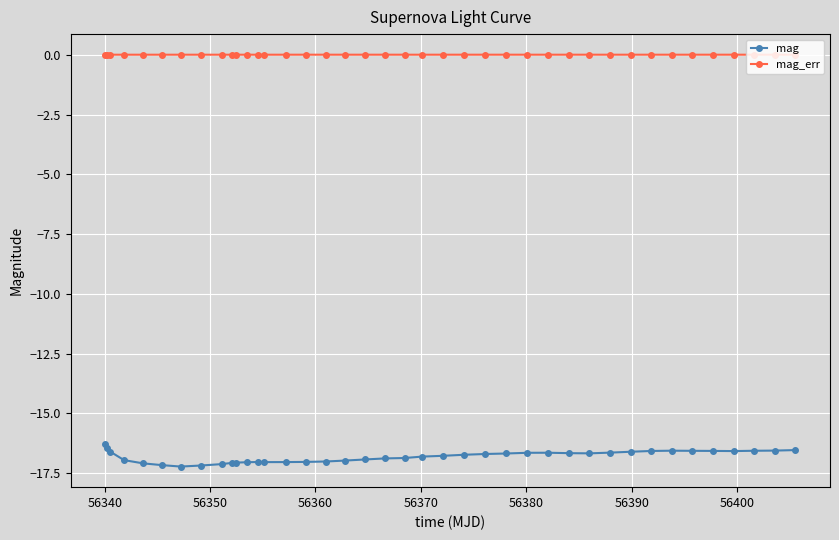

What is the difference between the maximum and minimum values in the mag series?

0.9